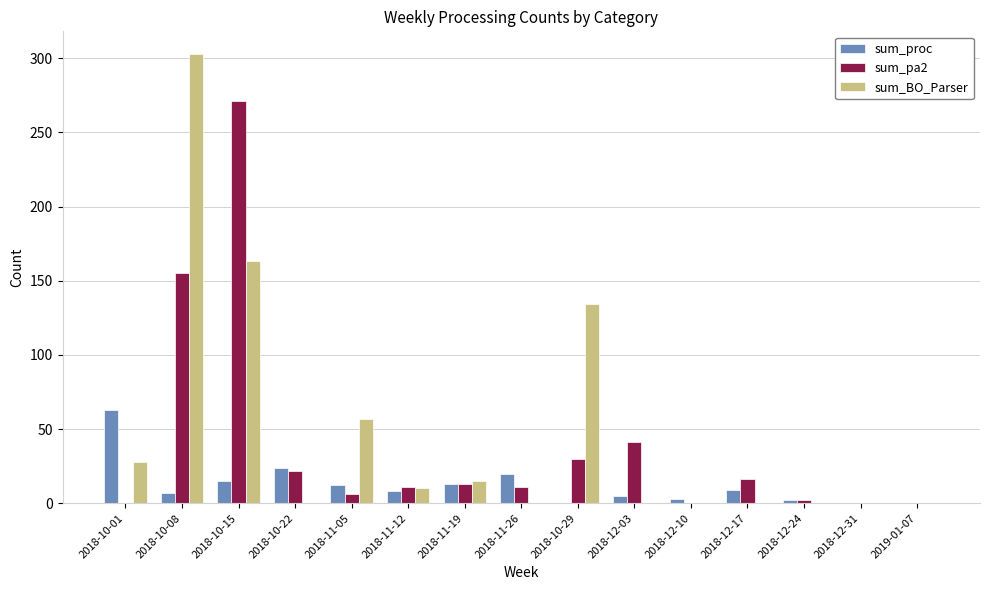

What is the sum of the sum_proc values at 2018-12-31 and 2018-12-17?

9